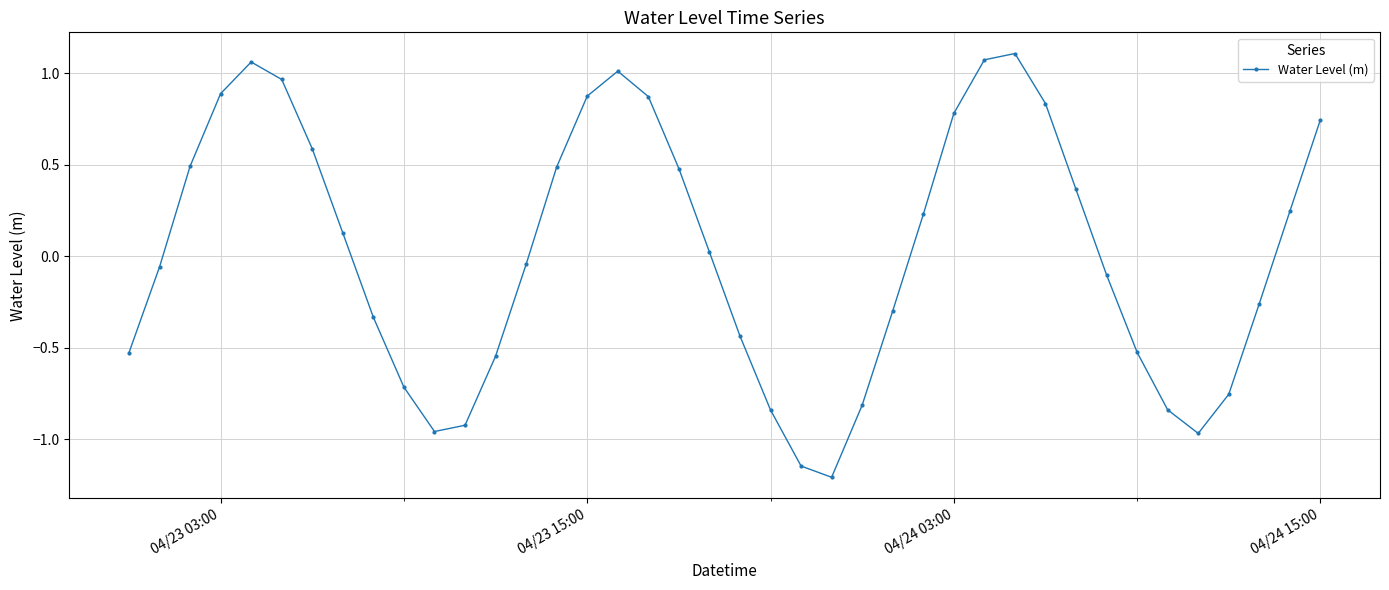

What is the minimum value shown in the chart?

-1.2